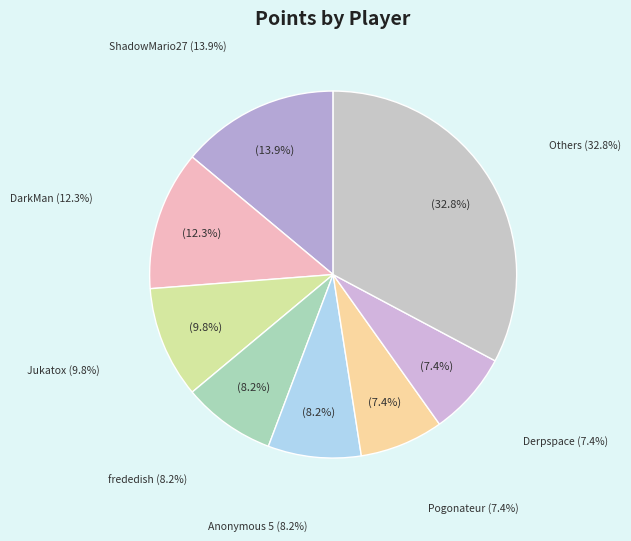

True or false: Derpspace accounts for 15% of the total.

False